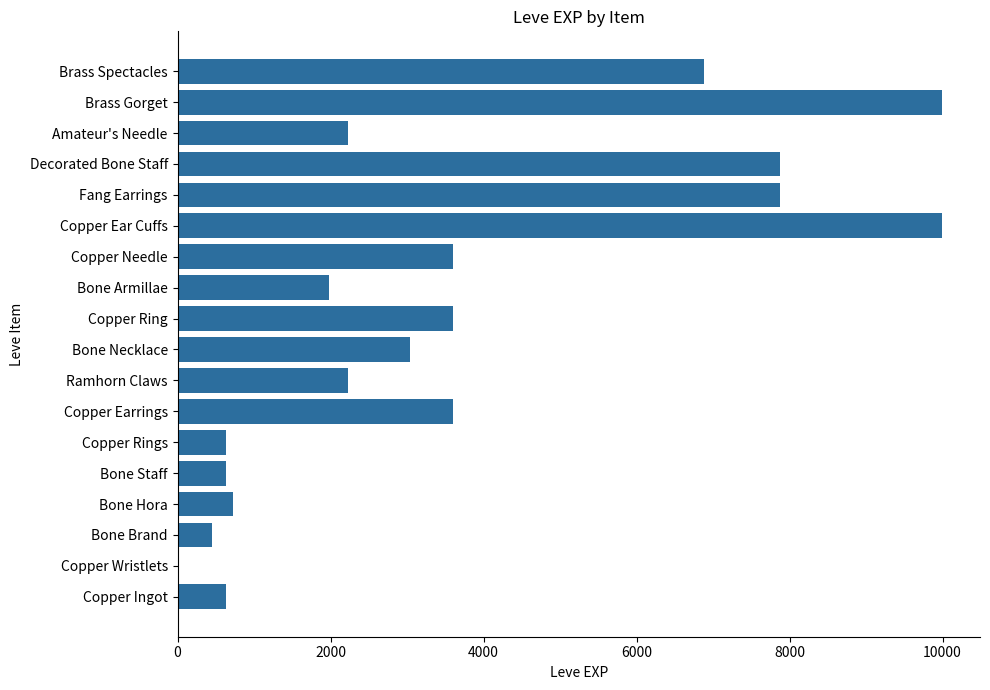

True or false: the data shows 244 at Copper Rings.

False